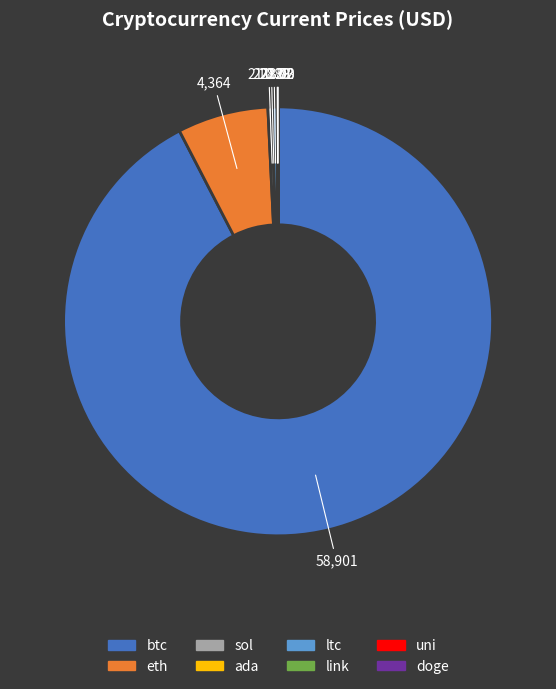

What is the largest slice in the pie chart?

btc